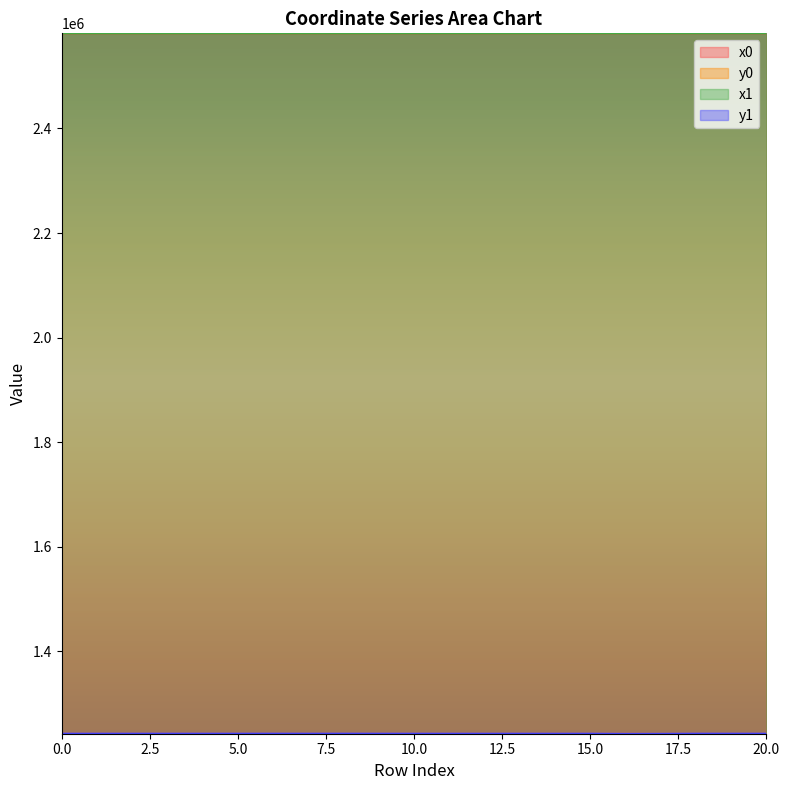

What is the value of the x0 point at the 1st from the left?

2581912.3